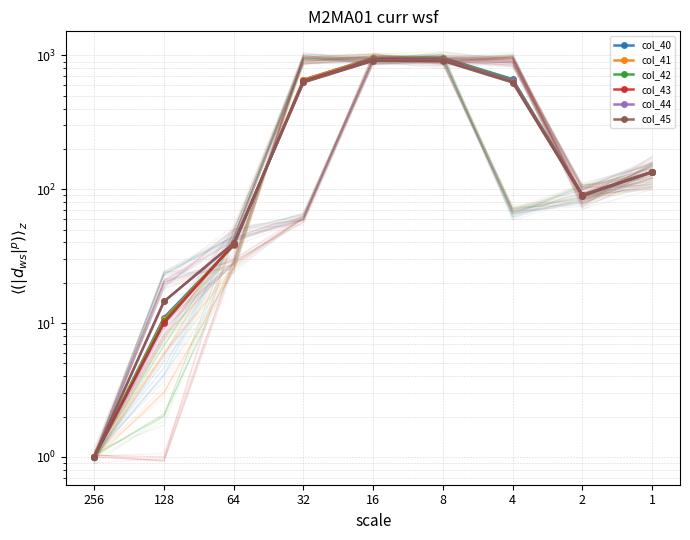

Which series has the largest total across all categories?

col_40